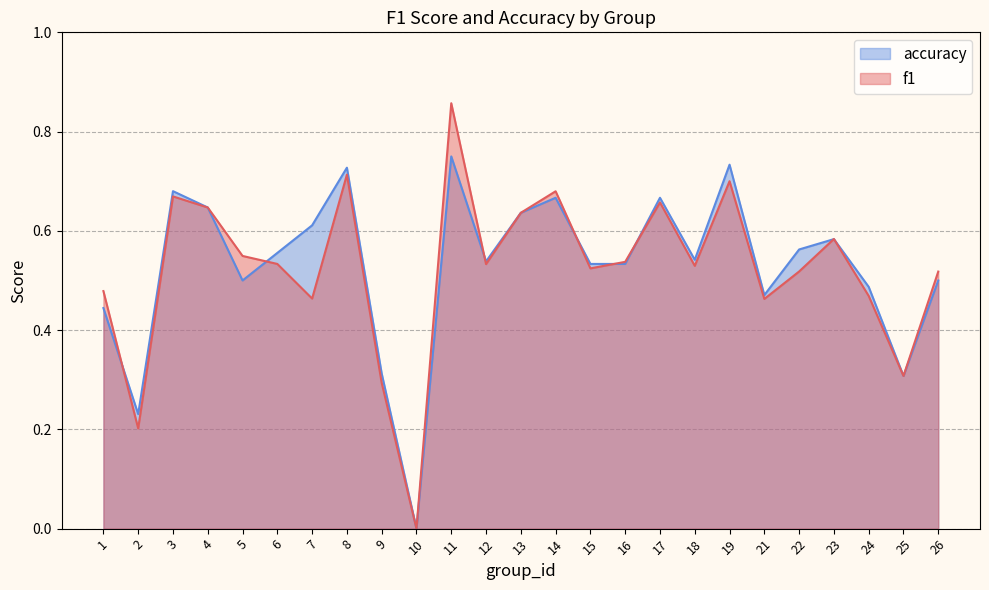

Does the chart display data point markers on the line(s)?

No